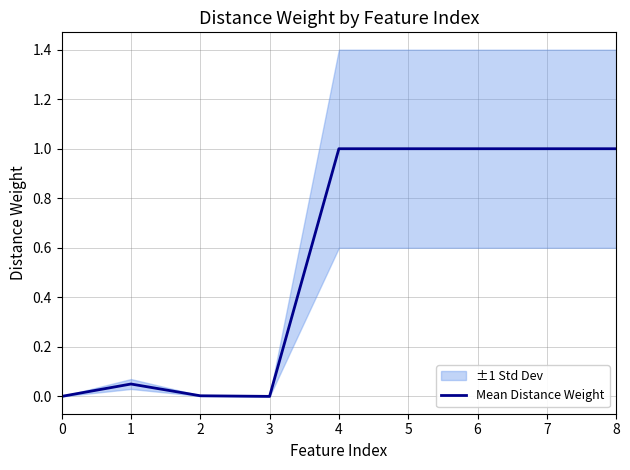

What is the value of the 6th point from the left?

1.0